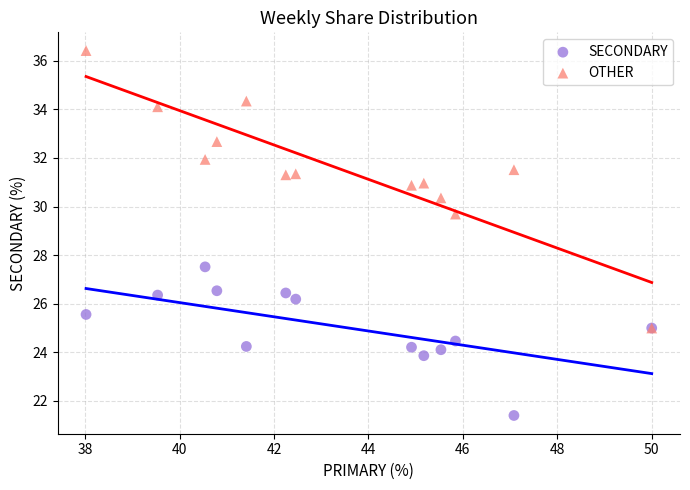

Across all series, what Y value is closest to 28?

27.5